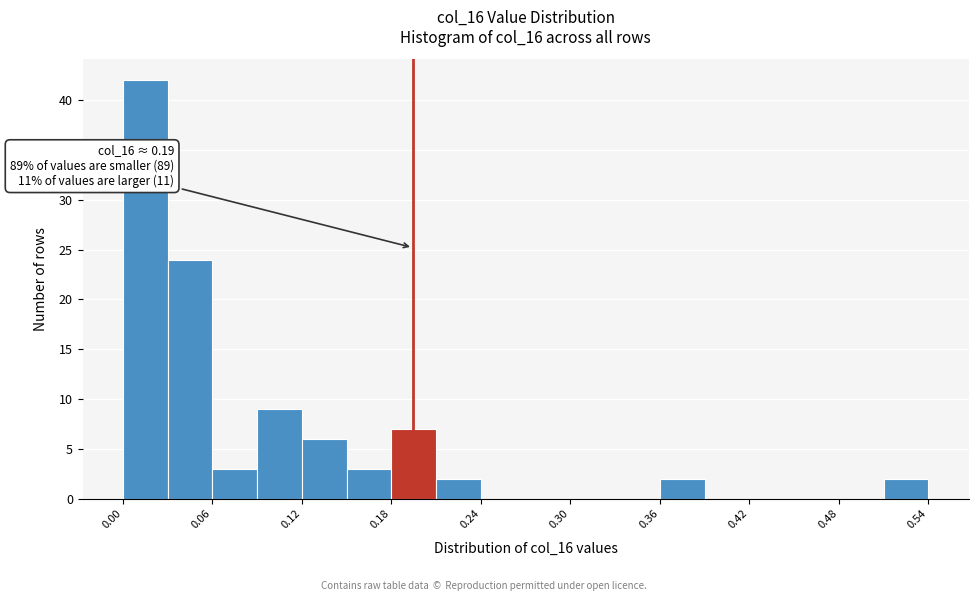

Read against the x-axis, roughly where is the centre of the tallest bar?

0.02